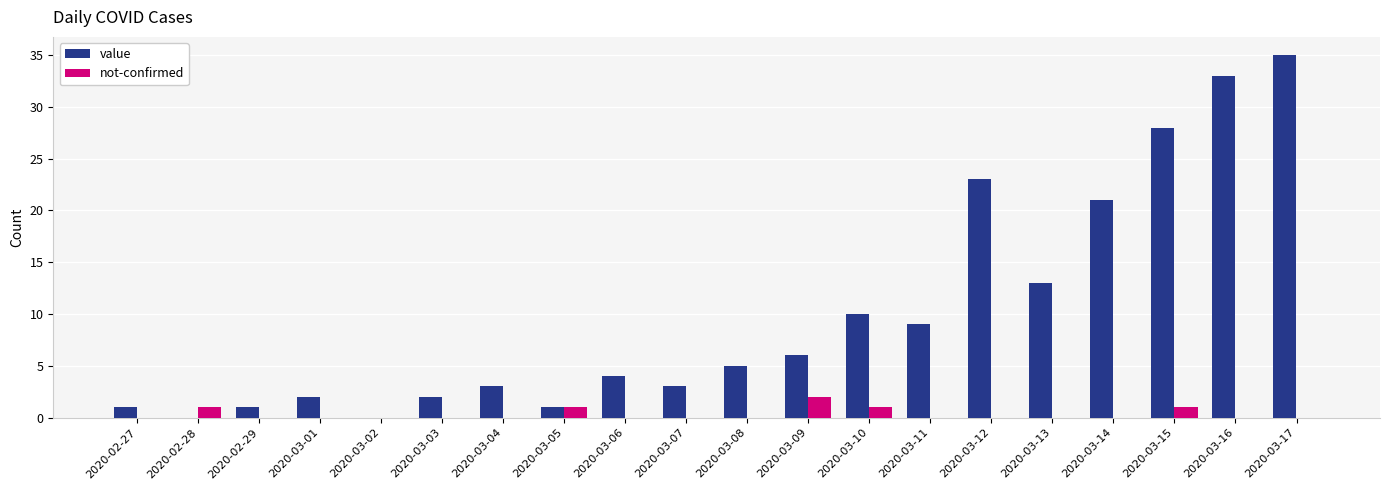

Reading left to right, extract all data points from this chart.

value: 2020-02-27=1	2020-02-28=0	2020-02-29=1	2020-03-01=2	2020-03-02=0	2020-03-03=2	2020-03-04=3	2020-03-05=1	2020-03-06=4	2020-03-07=3	2020-03-08=5	2020-03-09=6	2020-03-10=10	2020-03-11=9	2020-03-12=23	2020-03-13=13	2020-03-14=21	2020-03-15=28	2020-03-16=33	2020-03-17=35
not-confirmed: 2020-02-27=0	2020-02-28=1	2020-02-29=0	2020-03-01=0	2020-03-02=0	2020-03-03=0	2020-03-04=0	2020-03-05=1	2020-03-06=0	2020-03-07=0	2020-03-08=0	2020-03-09=2	2020-03-10=1	2020-03-11=0	2020-03-12=0	2020-03-13=0	2020-03-14=0	2020-03-15=1	2020-03-16=0	2020-03-17=0